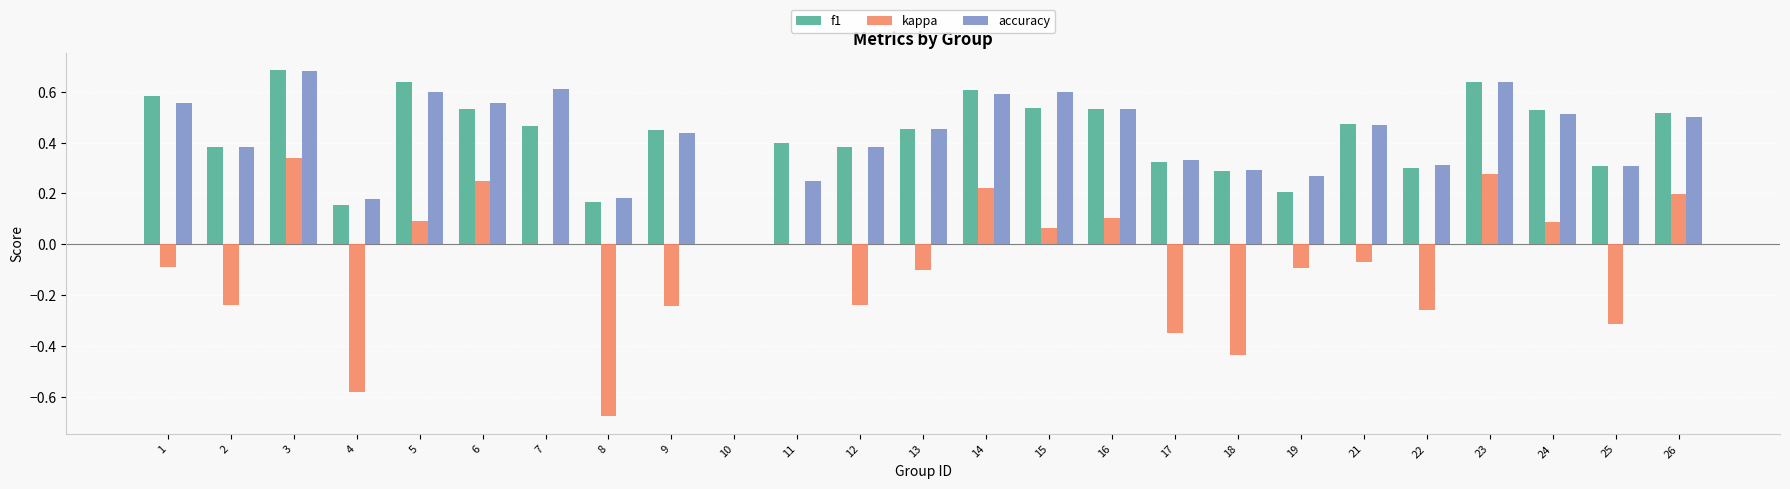

What is the sum of all kappa values?

-2.1